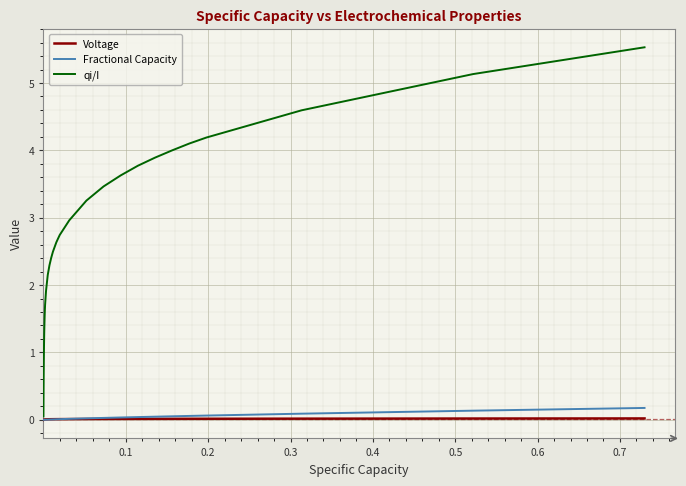

Which series has the largest total across all categories?

qi/I